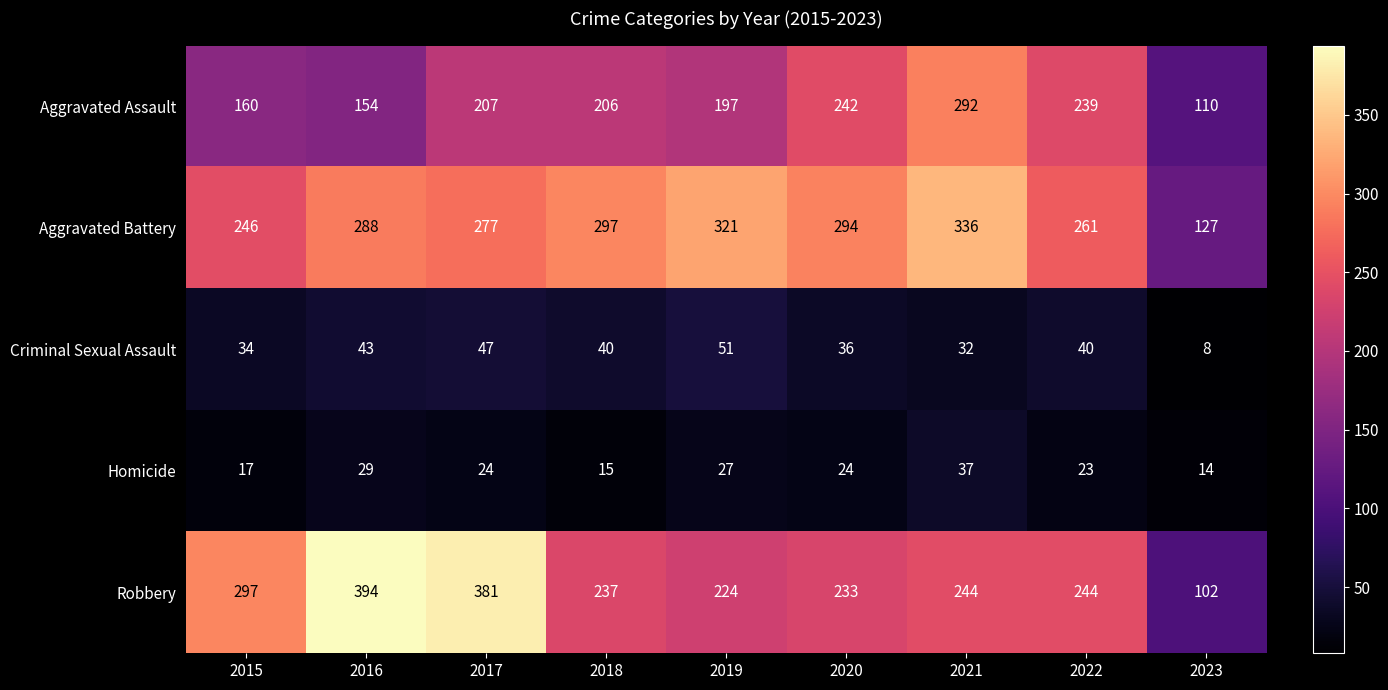

What is the lowest value of the Criminal Sexual Assault series?

8